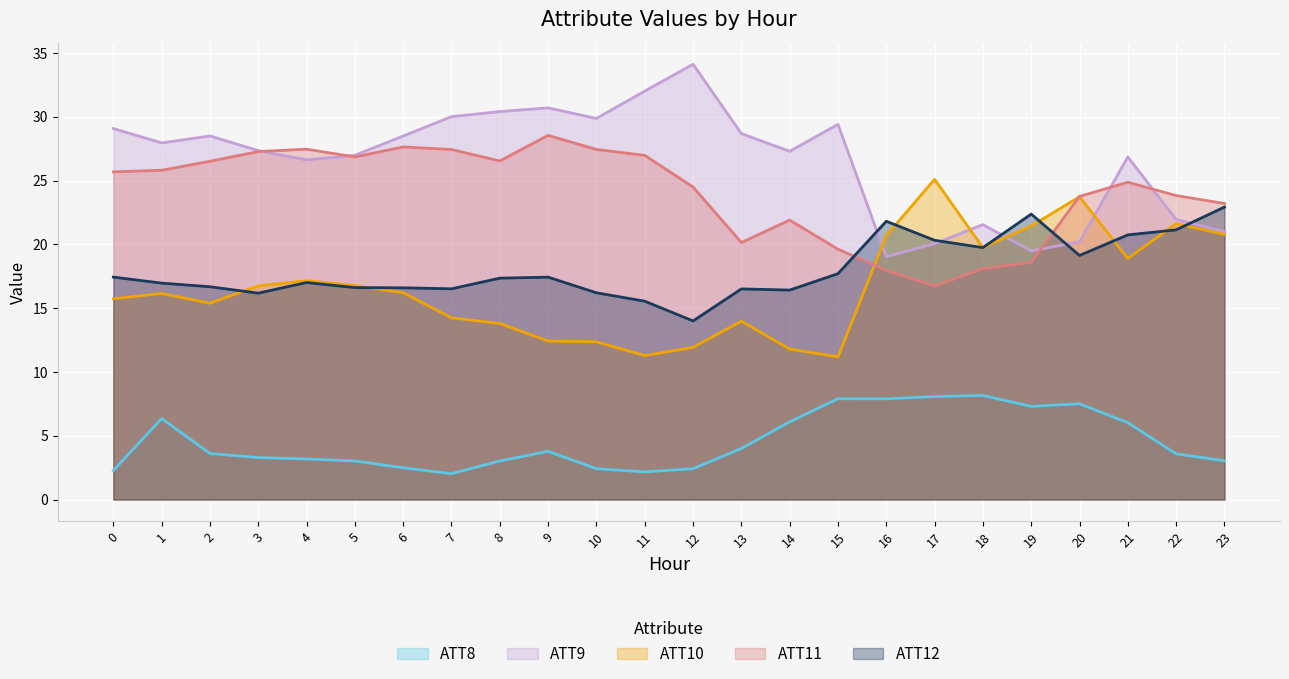

What is the value of the ATT8 point at the 6th from the left?

3.0